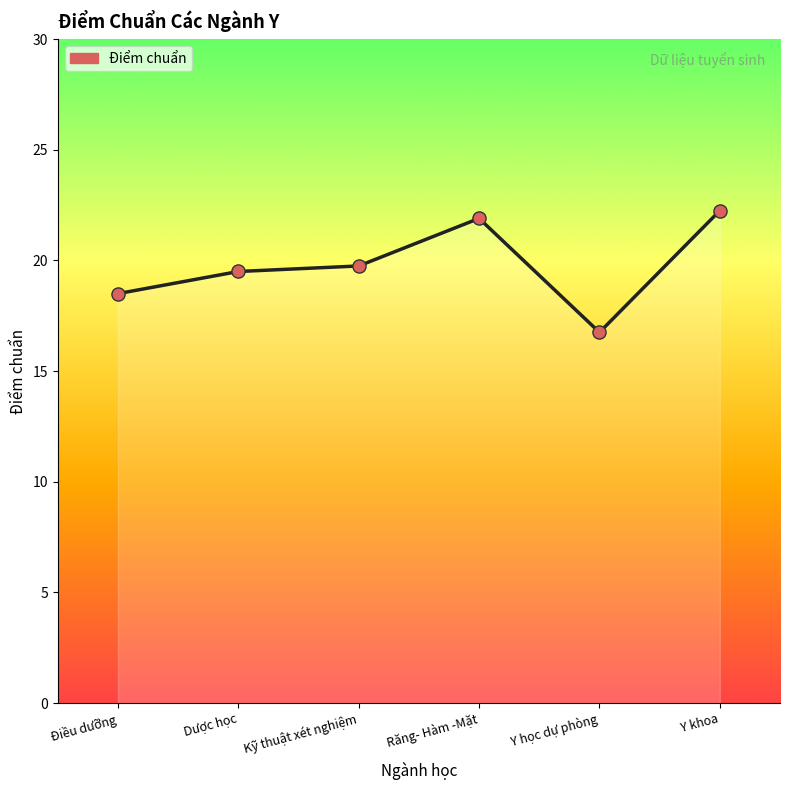

Which has a higher value, Kỹ thuật xét nghiệm or Y khoa?

Y khoa